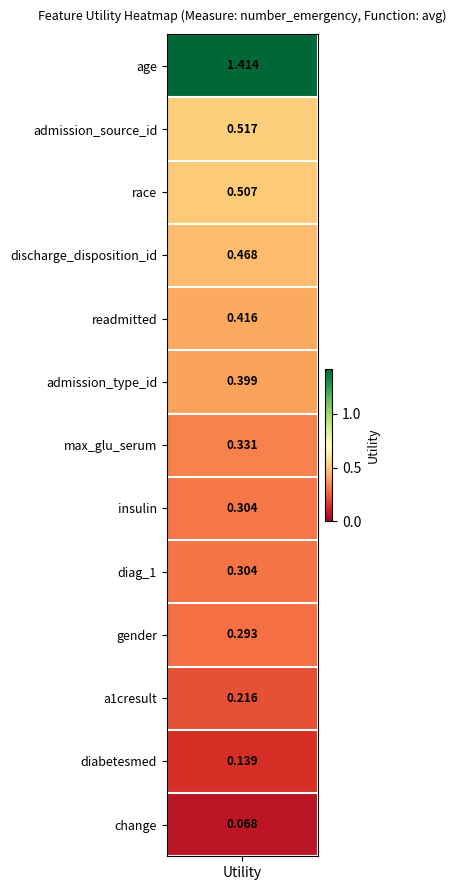

Reading left to right, extract all data points from this chart.

utility=1.4	1=0.5	2=0.5	3=0.5	4=0.4	5=0.4	6=0.3	7=0.3	8=0.3	9=0.3	10=0.2	11=0.1	12=0.1